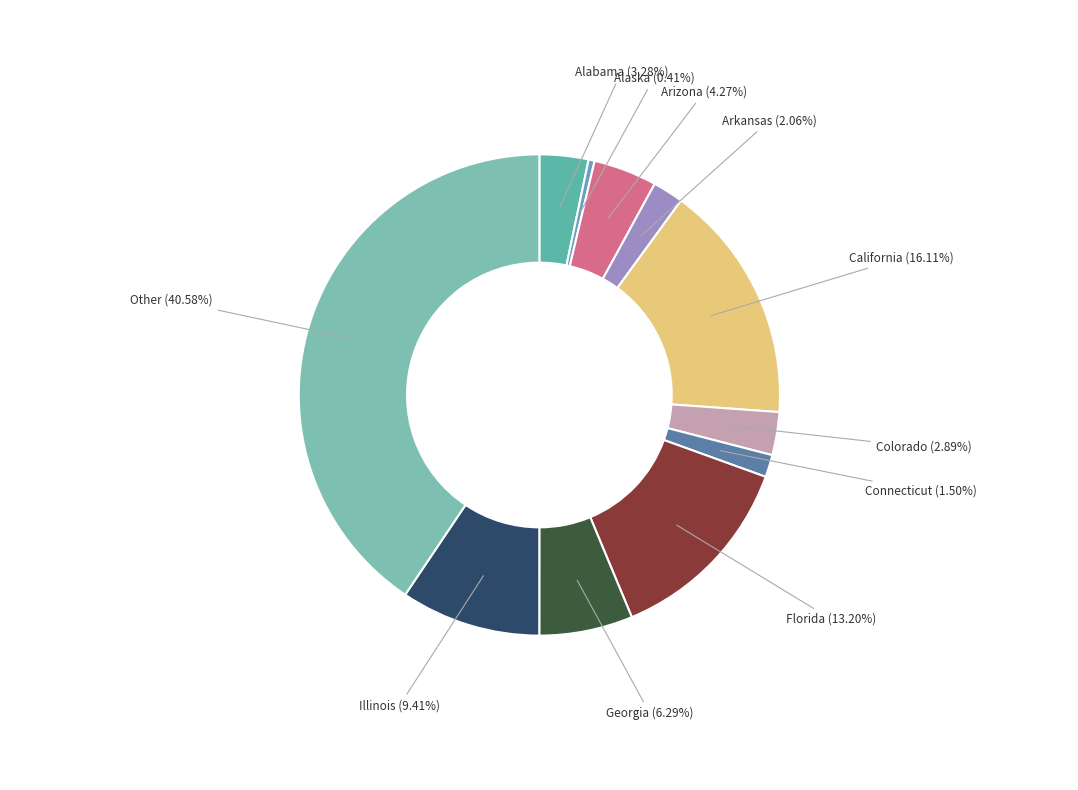

Rank the categories by value from highest to lowest.

Other, California, Florida, Illinois, Georgia, Arizona, Alabama, Colorado, Arkansas, Connecticut, Alaska